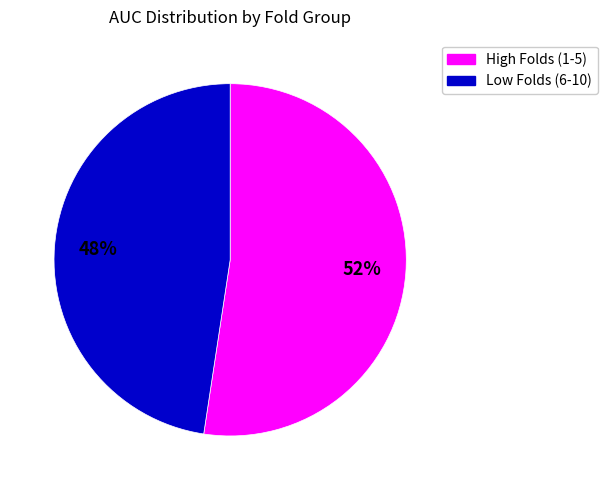

How many slices are in this pie chart?

2